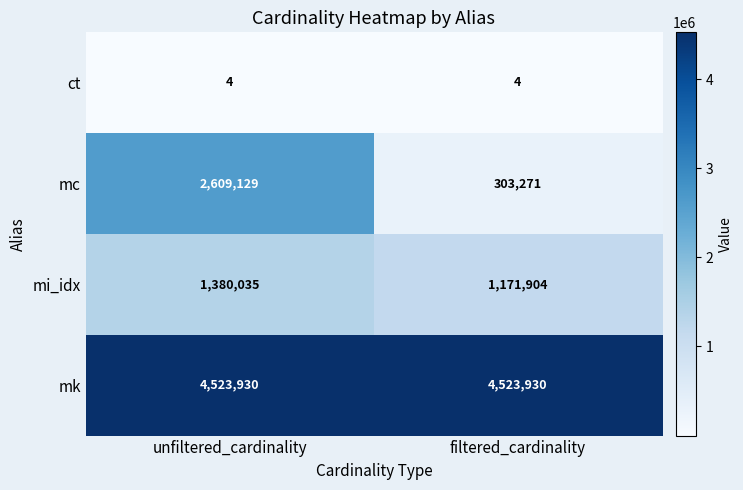

Reading left to right, extract all data points from this chart.

ct: 4	4
mc: 2609129	303271
mi_idx: 1380035	1171904
mk: 4523930	4523930